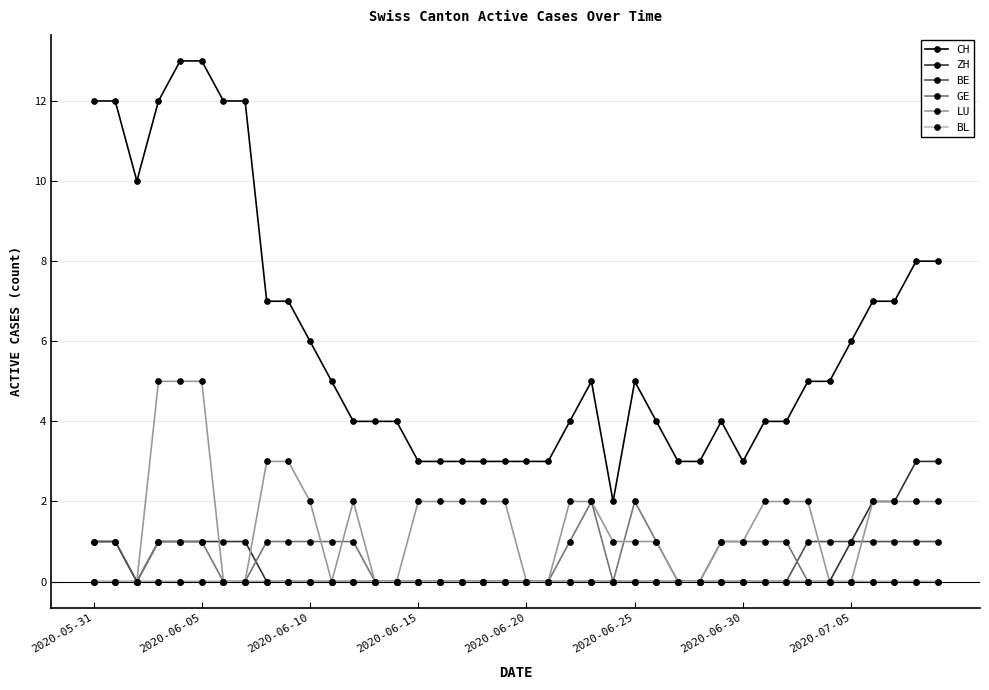

What is the greatest value displayed?

13